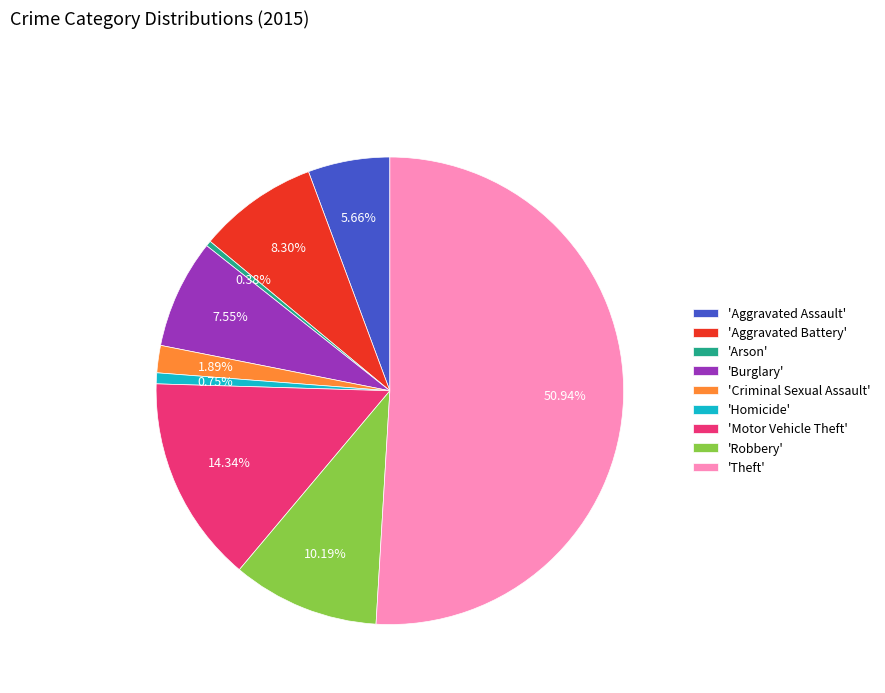

Which category has the biggest portion of the pie?

'Theft'